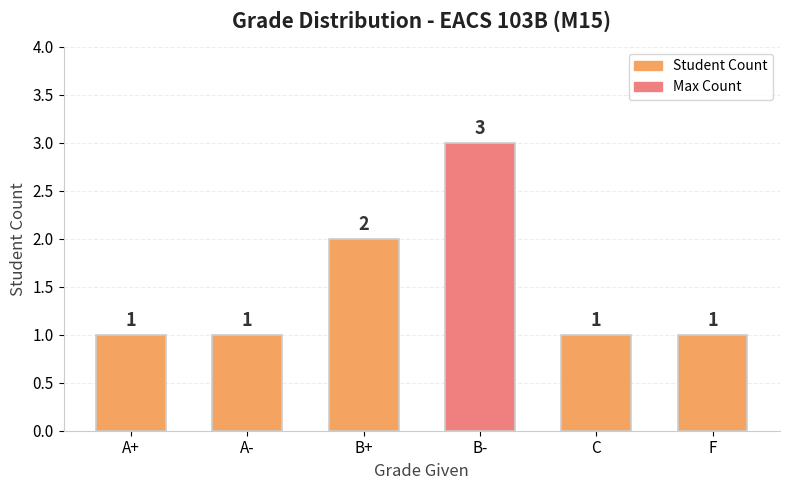

Count the values in the range 1 to 2.

5